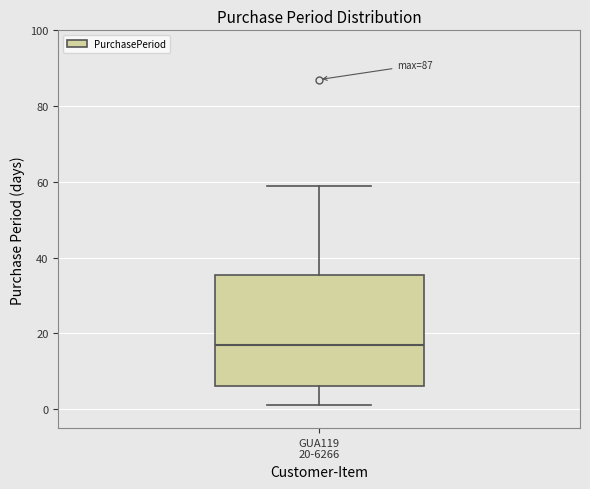

Read this box plot against the y-axis: the position of the median line, the range covered by the box, and the ends of both whiskers. The values are not printed on the chart, so give them approximately, as read against the axis.

median 18, box 6 to 36, whiskers 2 to 60